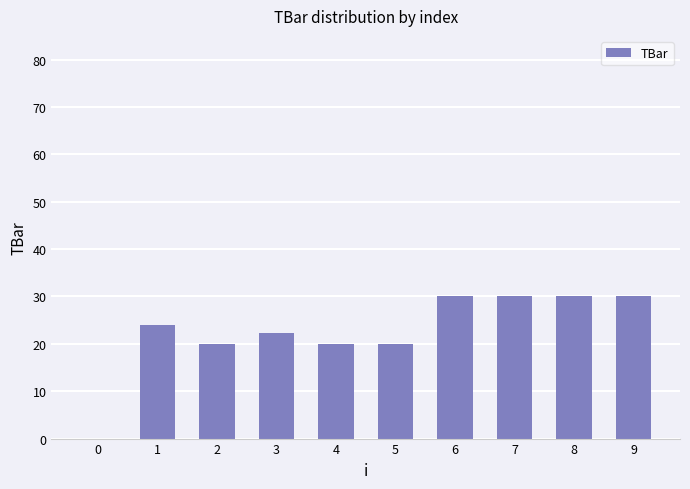

Is it true that the value at 7 is 30.0?

True